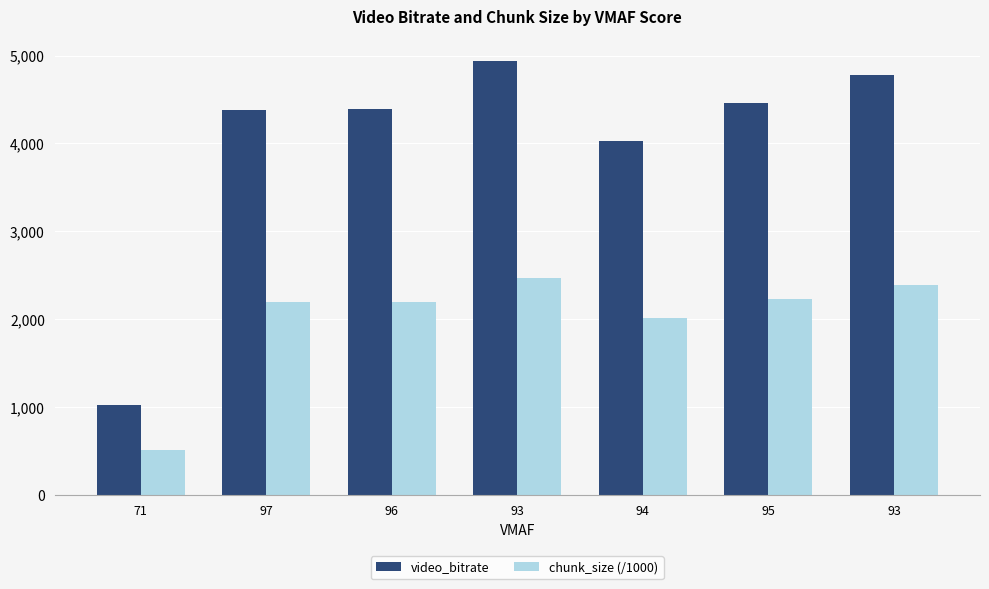

What is the label of the 5th bar from the right?

96